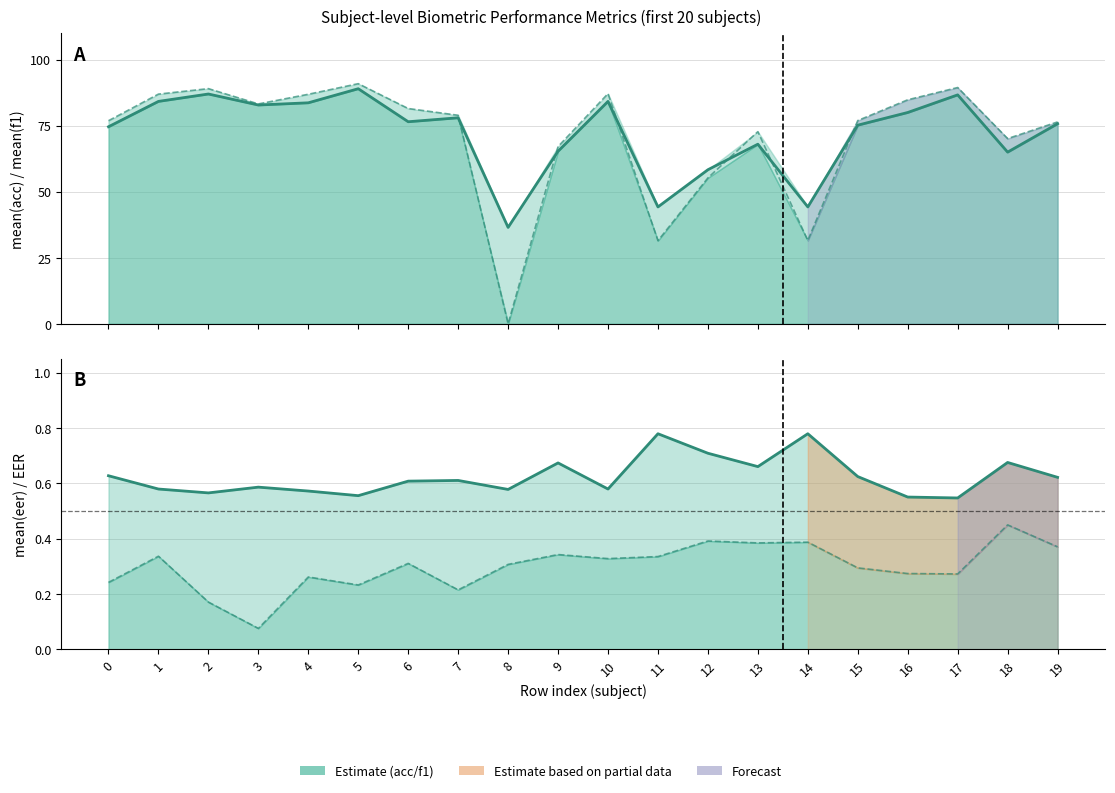

True or false: mean(eer) has more than 0 points higher than both neighbors.

True